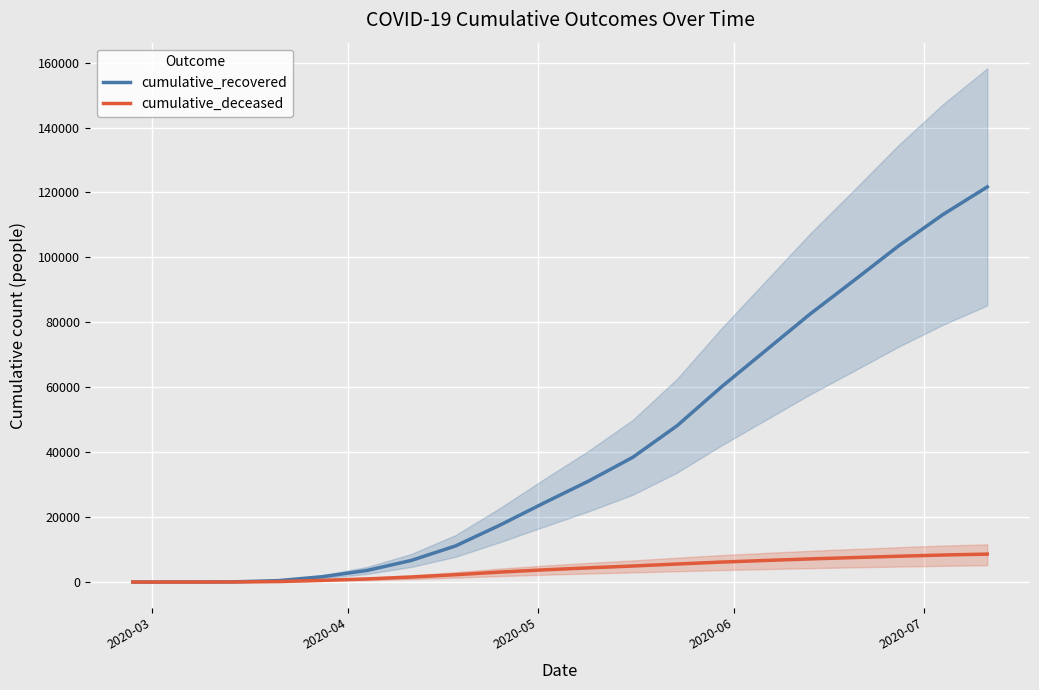

True or false: cumulative_deceased has more than 2 interior local peaks.

False